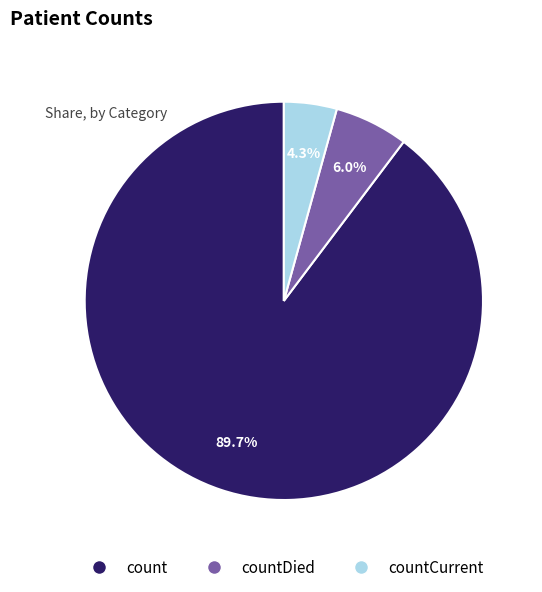

Count the number of slices in the pie.

3